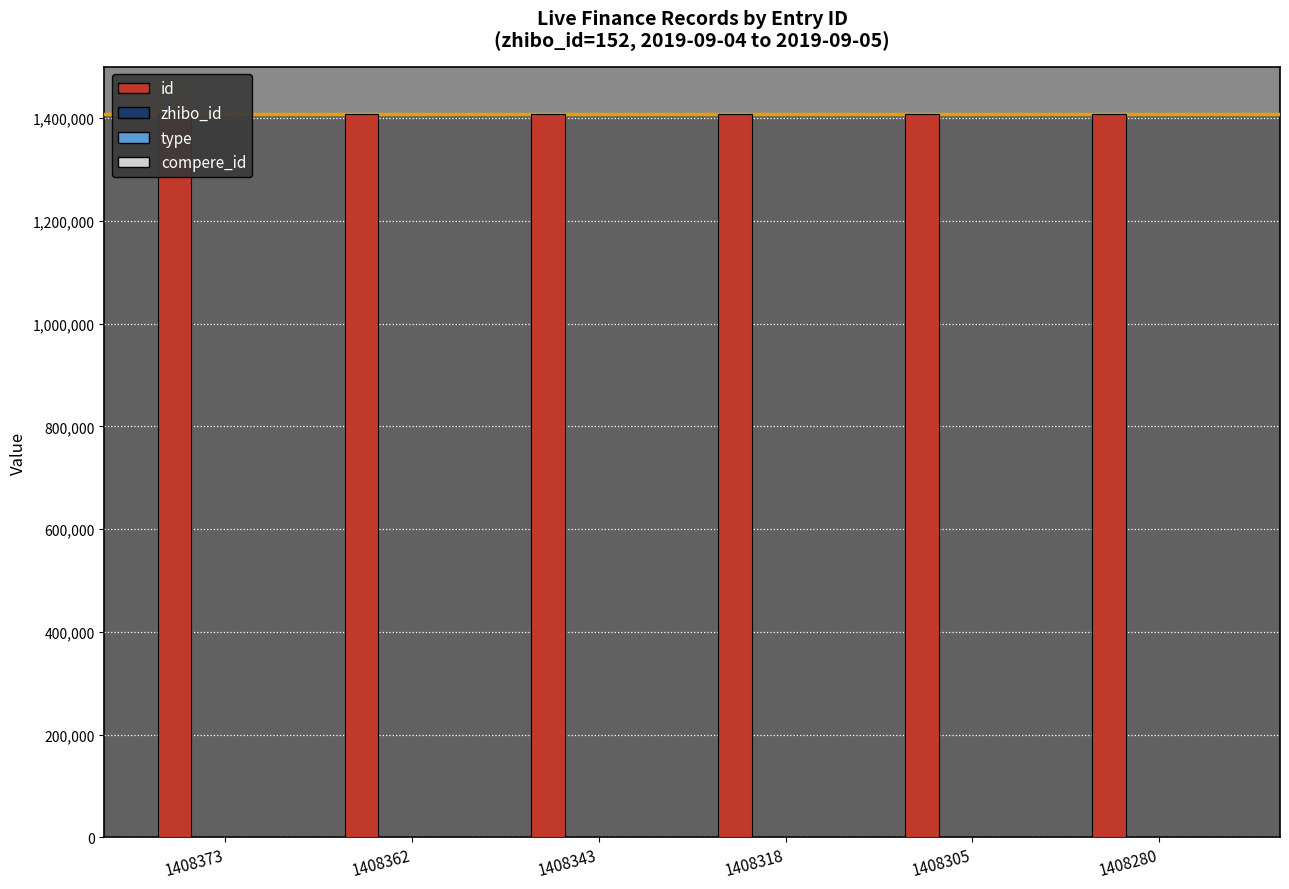

How many values in the id series exceed 1408343?

2